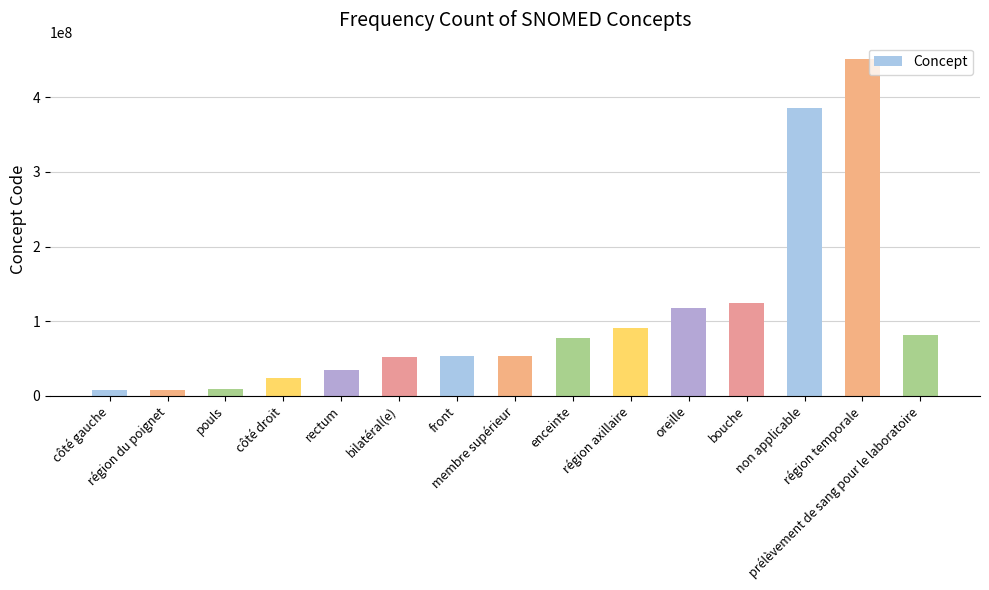

What is the greatest value displayed?

450721000